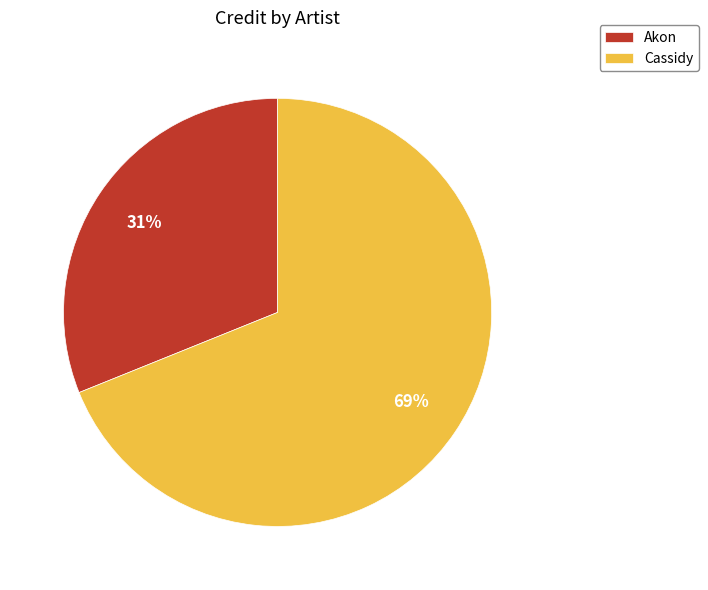

What is the smallest slice in the pie chart?

Akon